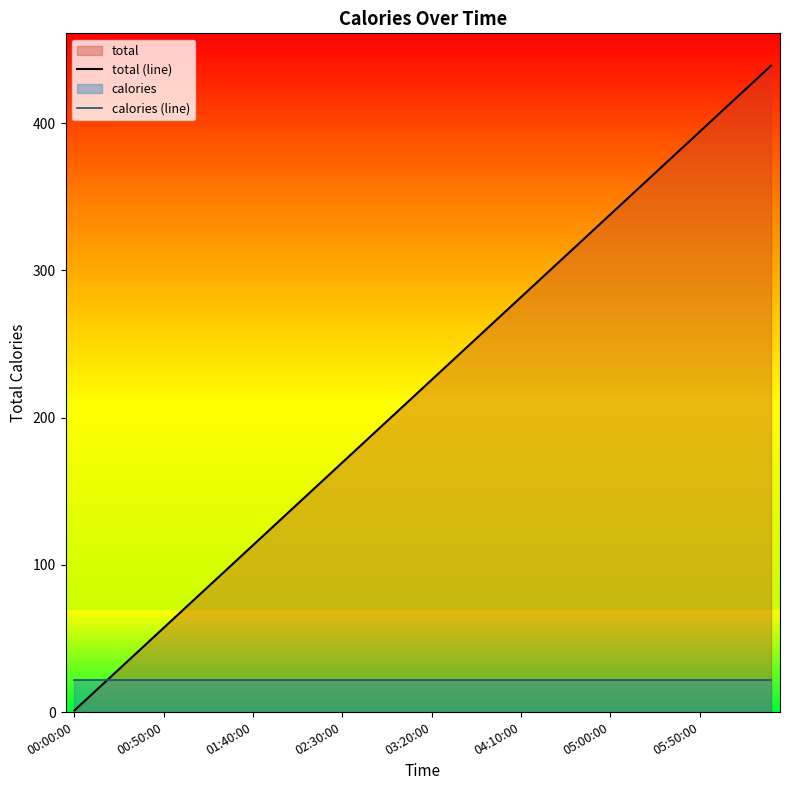

True or false: calories (line) has a value of 22.0 at 05:50:00.

True